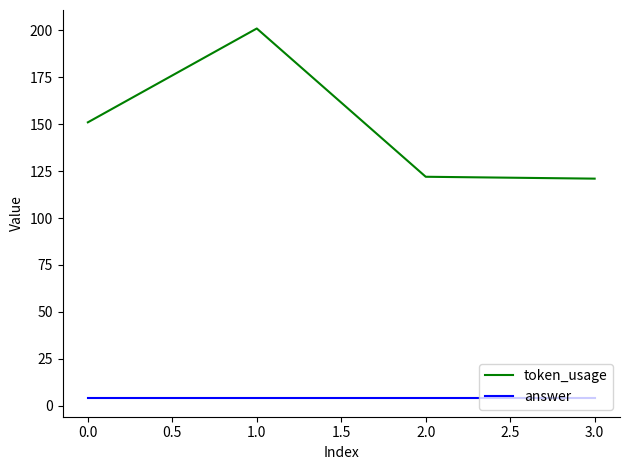

True or false: answer and token_usage intersect in this chart.

False